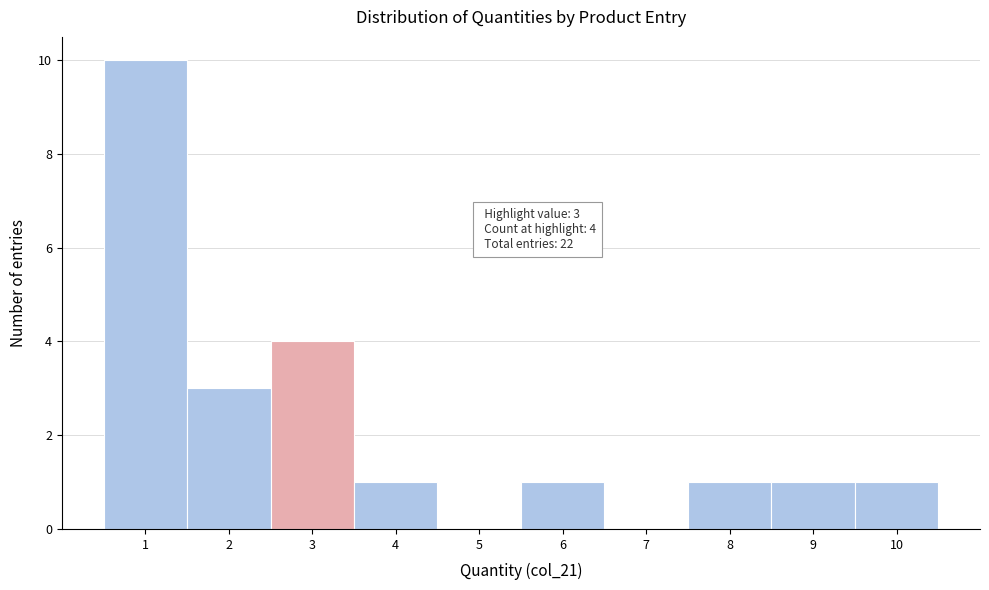

Which range on the x-axis has the tallest bar?

0.5 to 1.5